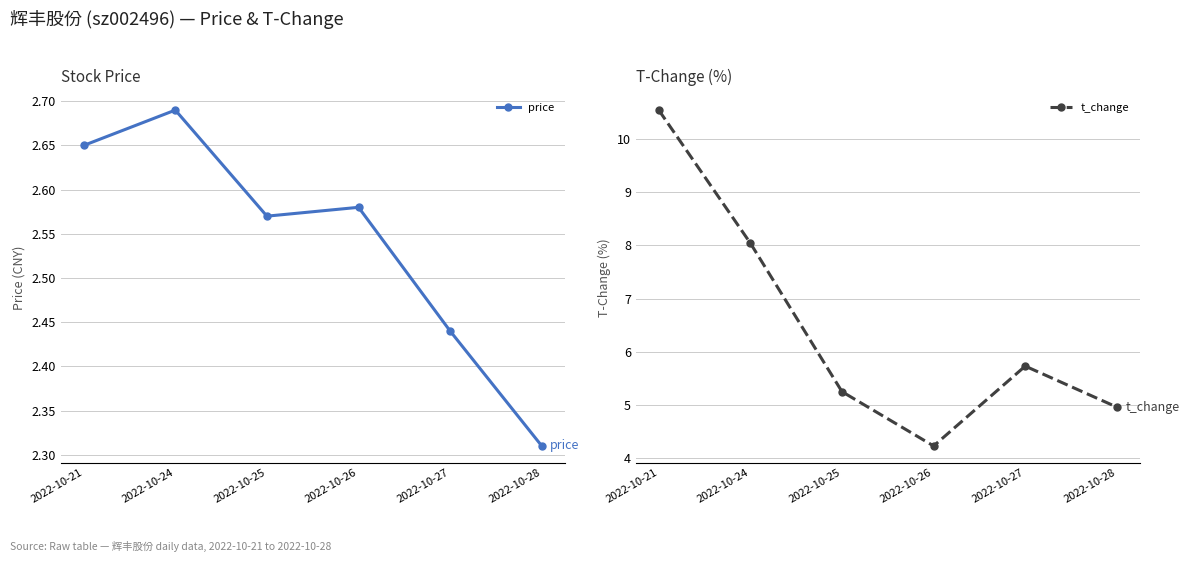

At which label is price closest to 2?

2022-10-28